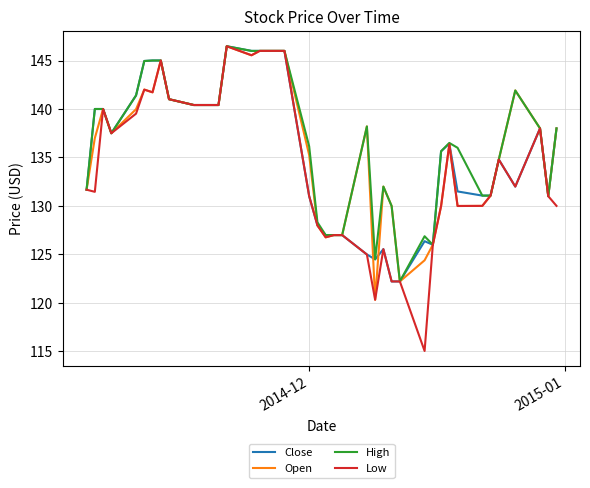

What is the highest value of the Open series?

146.5